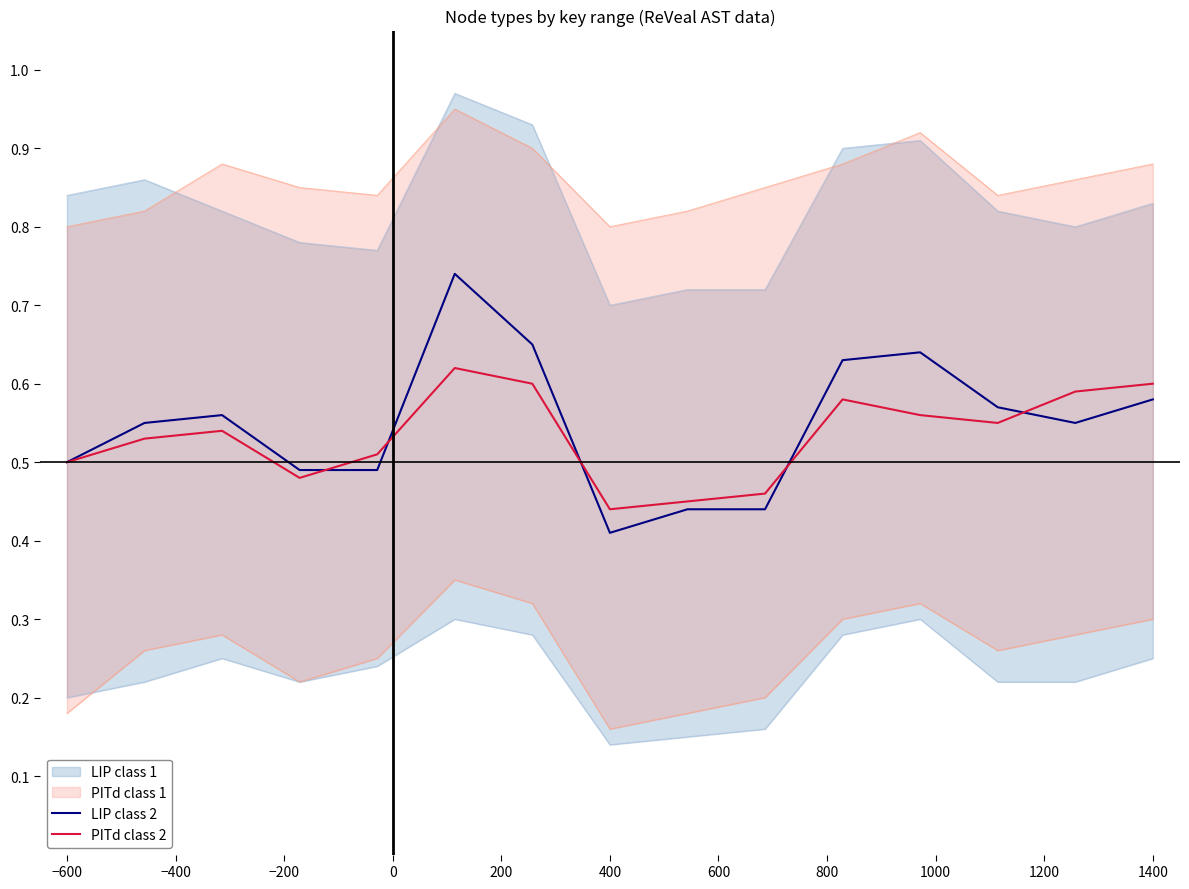

What is the difference between the maximum and minimum values in the LIP class 2 series?

0.3